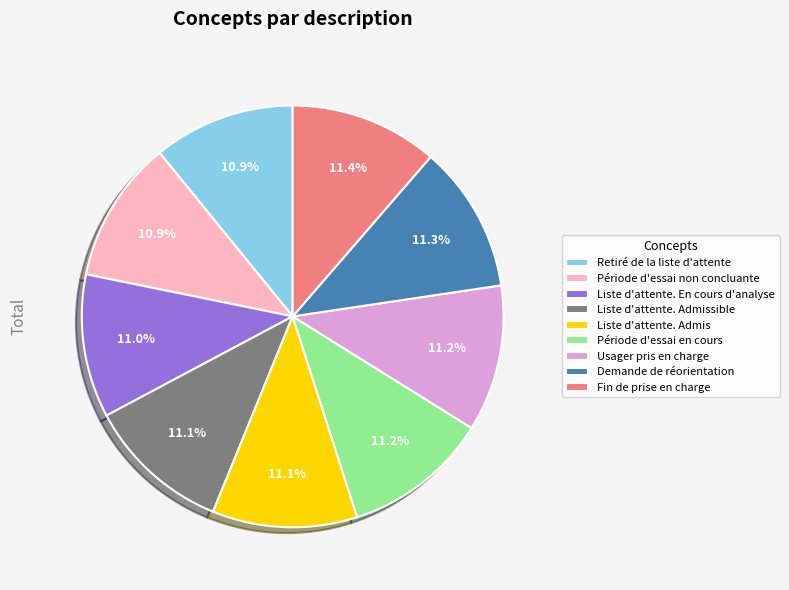

Count the number of slices in the pie.

9